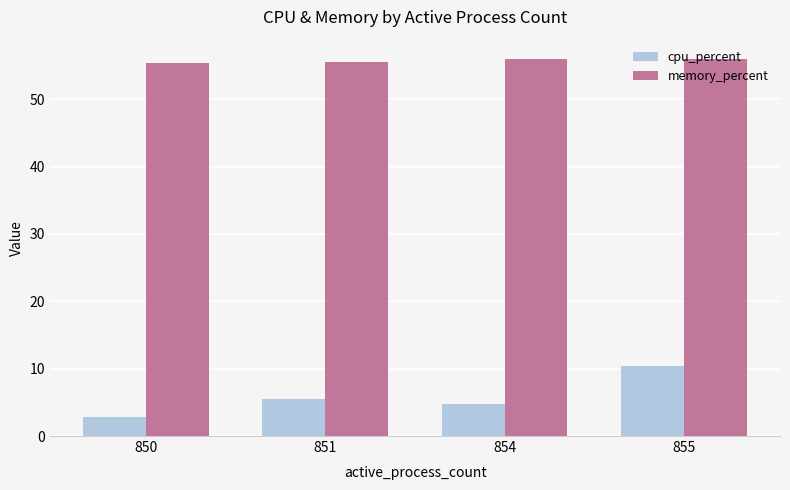

Count the number of categories in the chart.

4